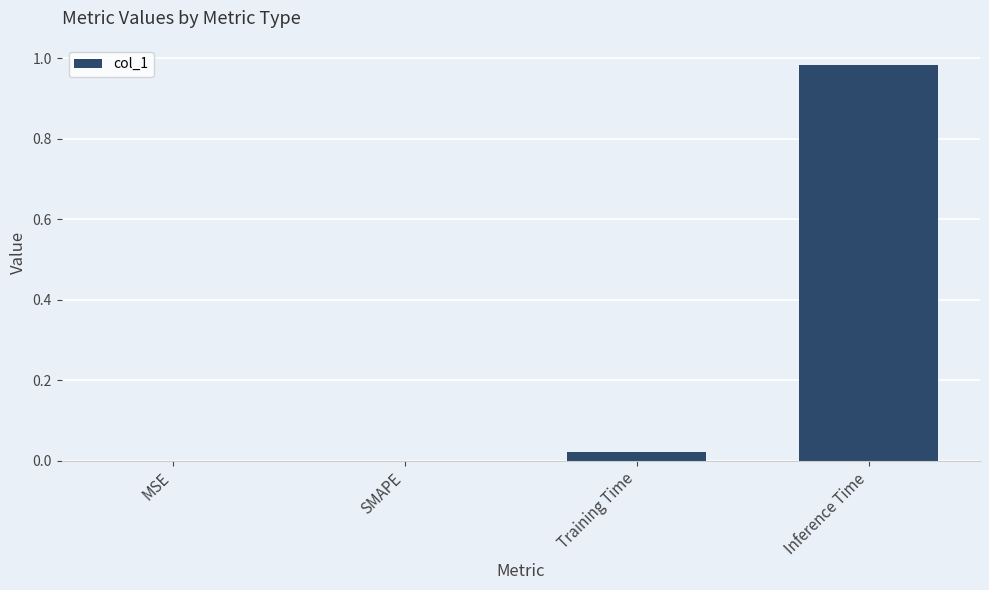

The chart shows a value of 0.0 at MSE. True or false?

True